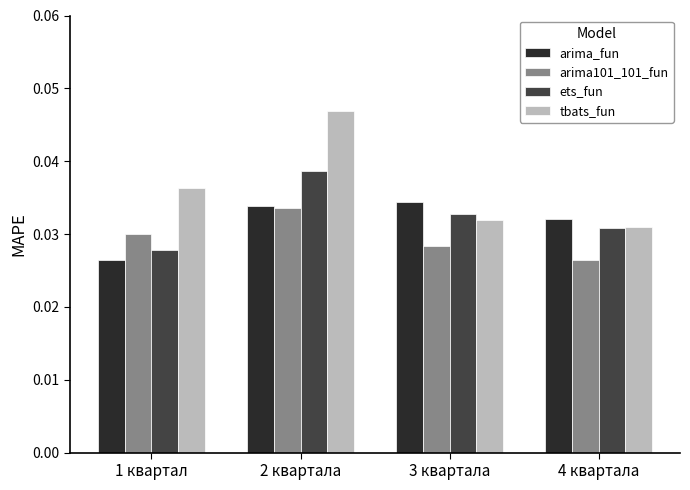

How many tbats_fun values are between 0 and 1?

4